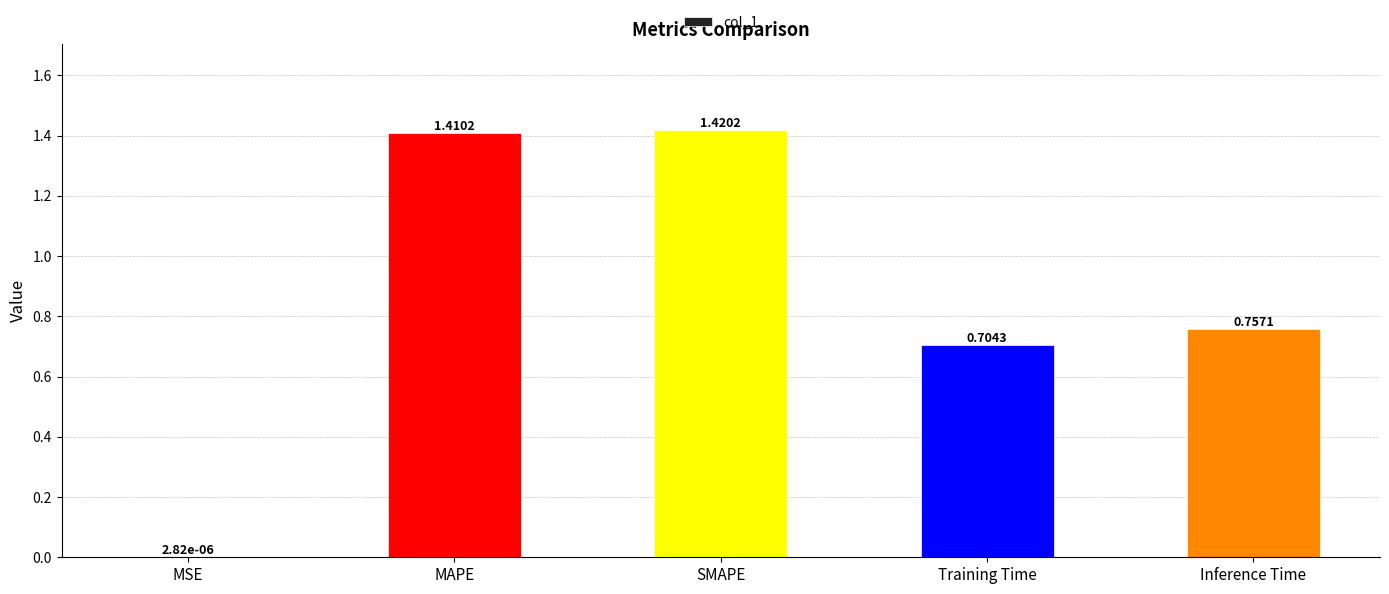

What is the sum of the values at Training Time and Inference Time?

1.5